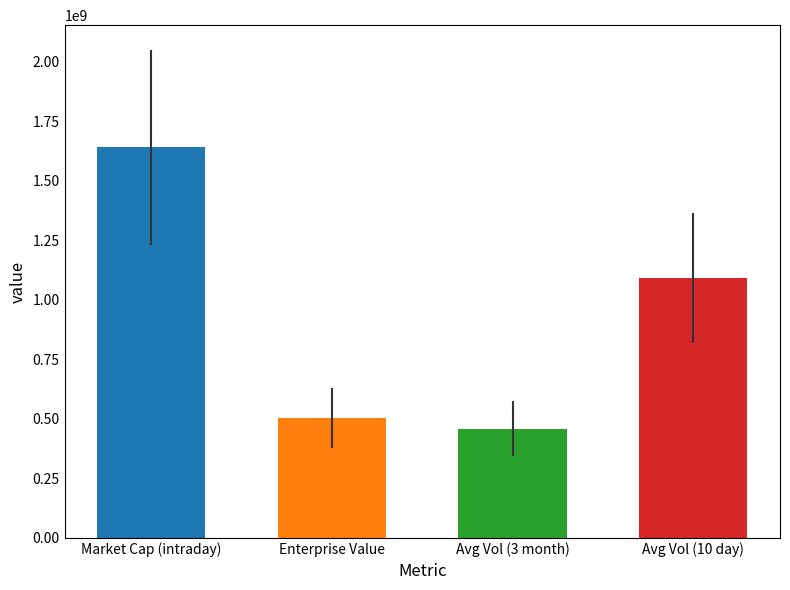

What is the label of the 3rd bar from the right?

Enterprise Value